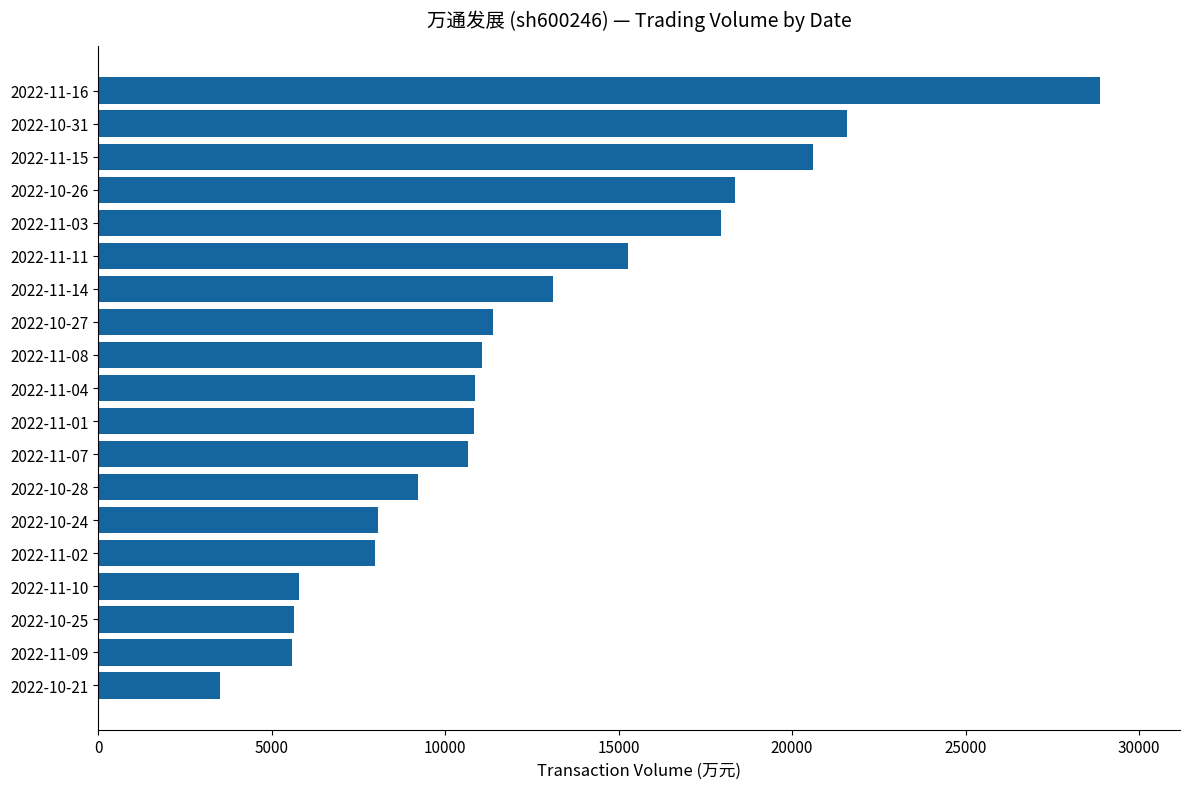

How many categories are shown in the chart?

19